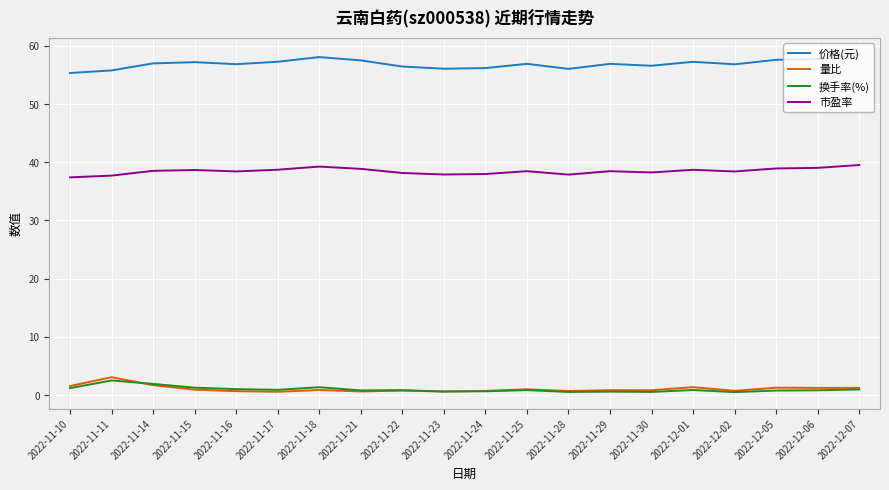

What is the sum of all 量比 values?

21.5